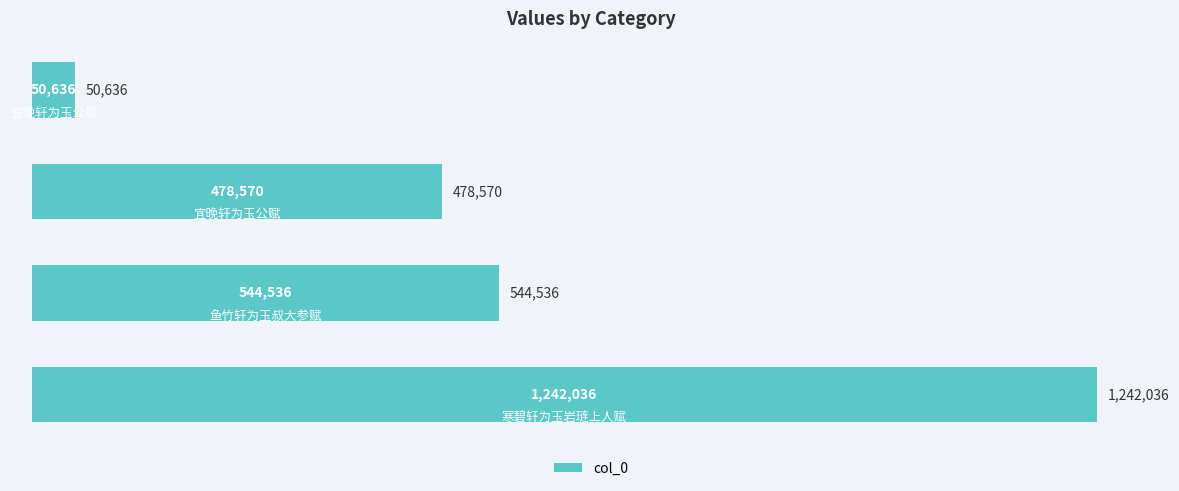

What is the greatest value displayed?

1242036